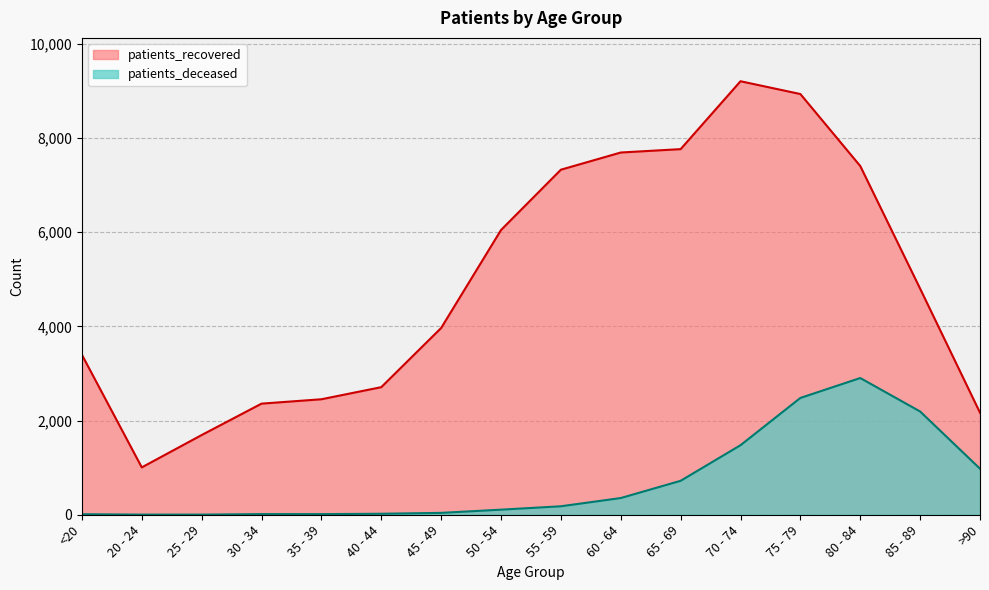

At <20, list the series in order from smallest to largest.

patients_deceased, patients_recovered